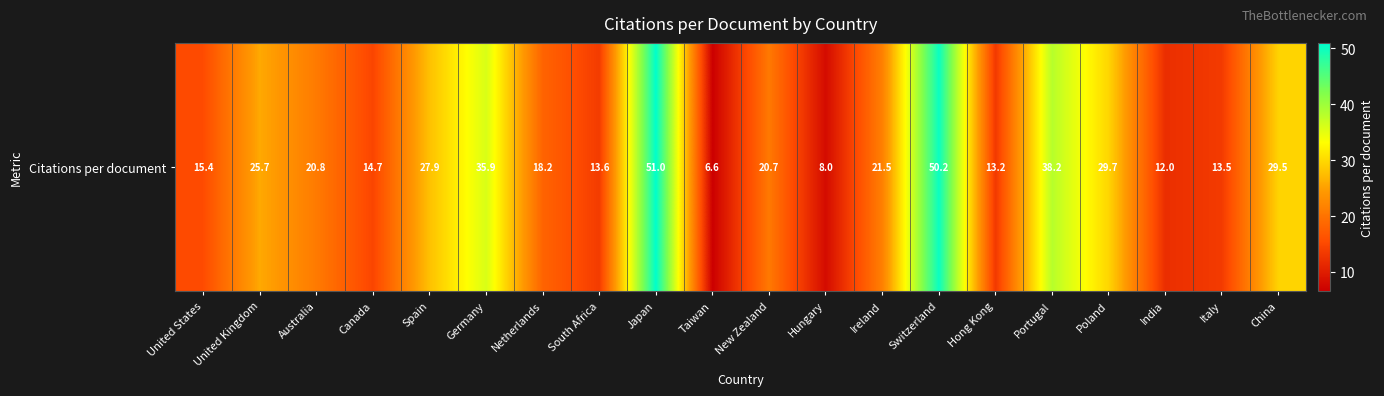

What is the approximate value at Canada?

14.7